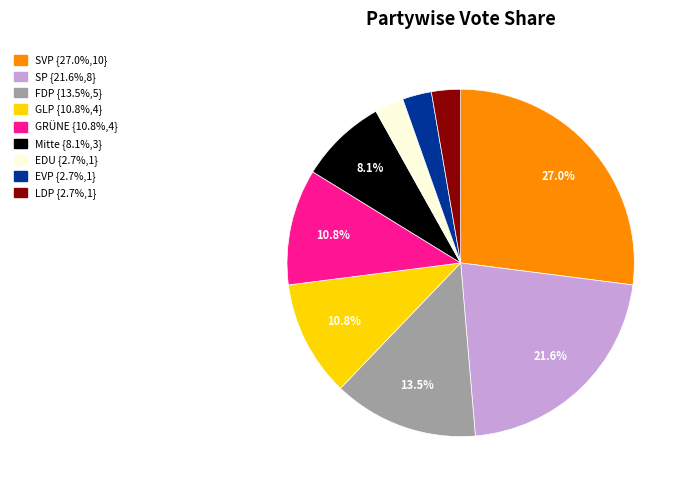

Combined, do EDU and GRÜNE account for over 50%?

No